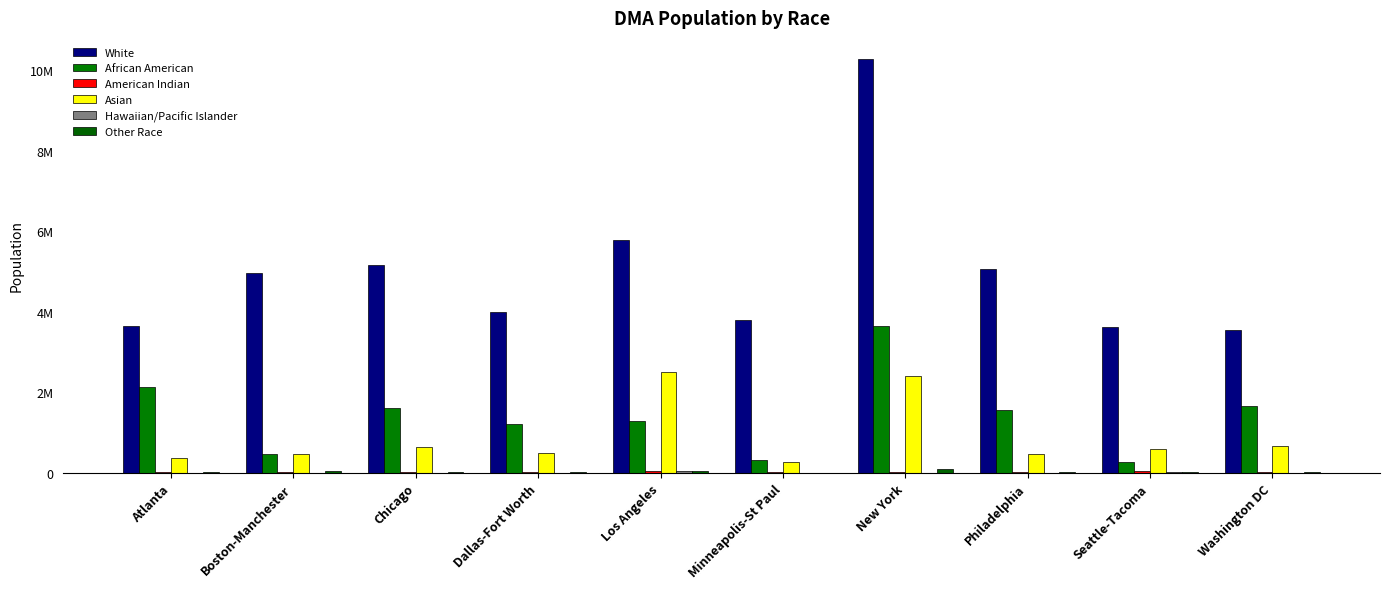

What is the label of the 3rd bar from the right?

Philadelphia